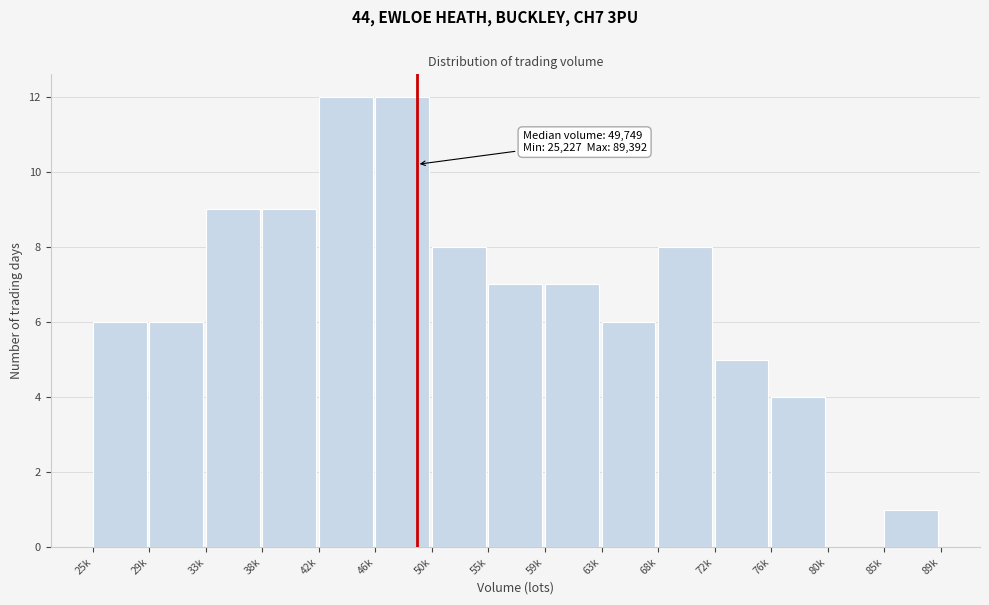

Reading left to right, list all the values displayed in this chart.

25k=6	29k=6	33k=9	38k=9	42k=12	46k=12	50k=8	55k=7	59k=7	63k=6	68k=8	72k=5	76k=4	80k=0	85k=1